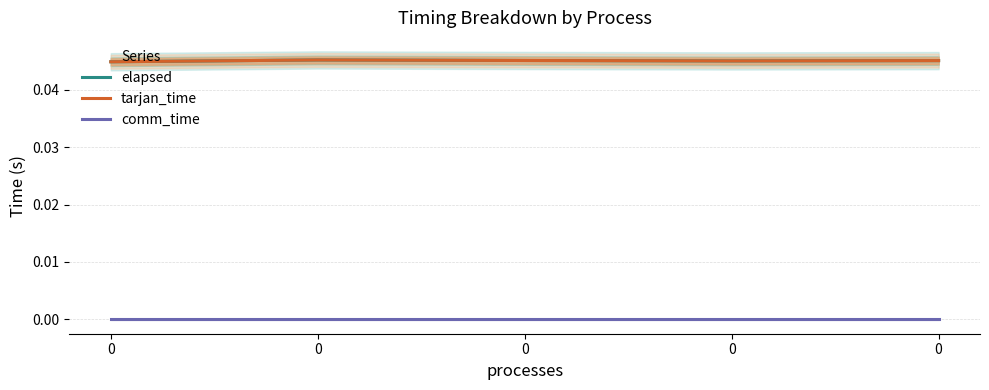

Which series has the widest spread of values?

elapsed